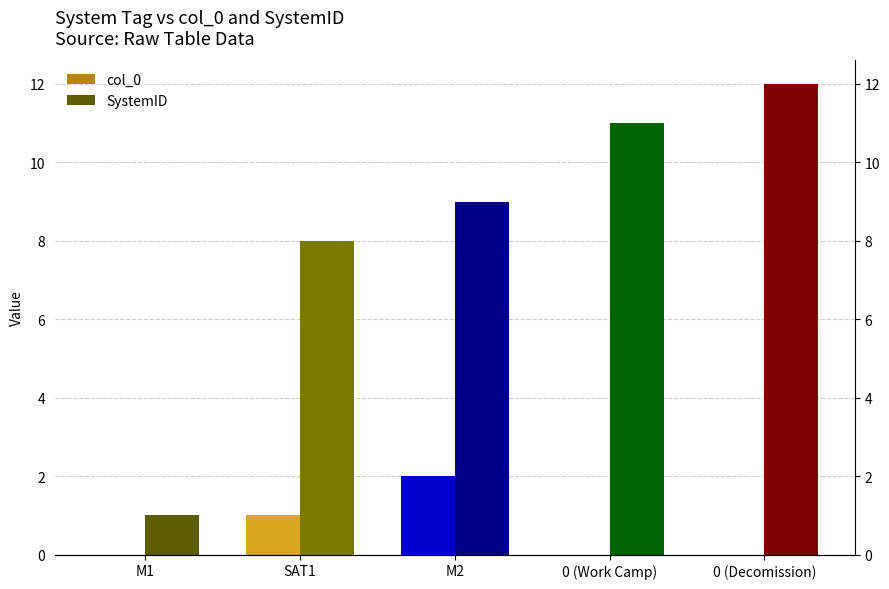

What position from the right is M1?

5